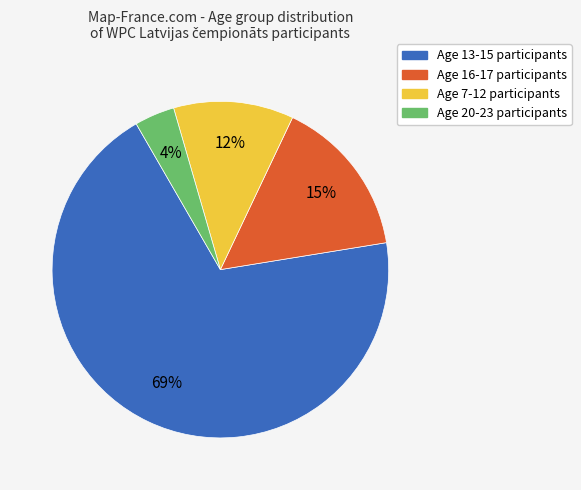

To the nearest percent, what percentage of the pie is Age 13-15 participants?

69%